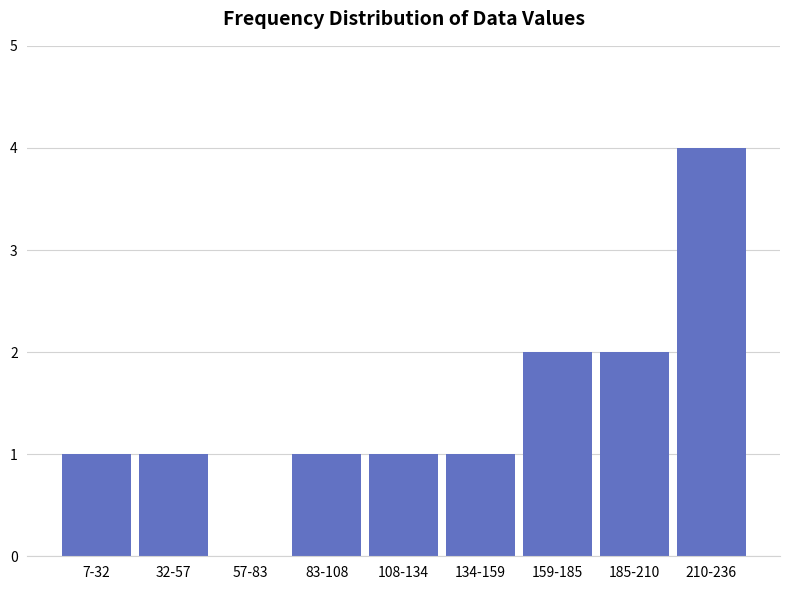

Reading right to left, what are all the values shown in this chart?

210-236=4	185-210=2	159-185=2	134-159=1	108-134=1	83-108=1	57-83=0	32-57=1	7-32=1